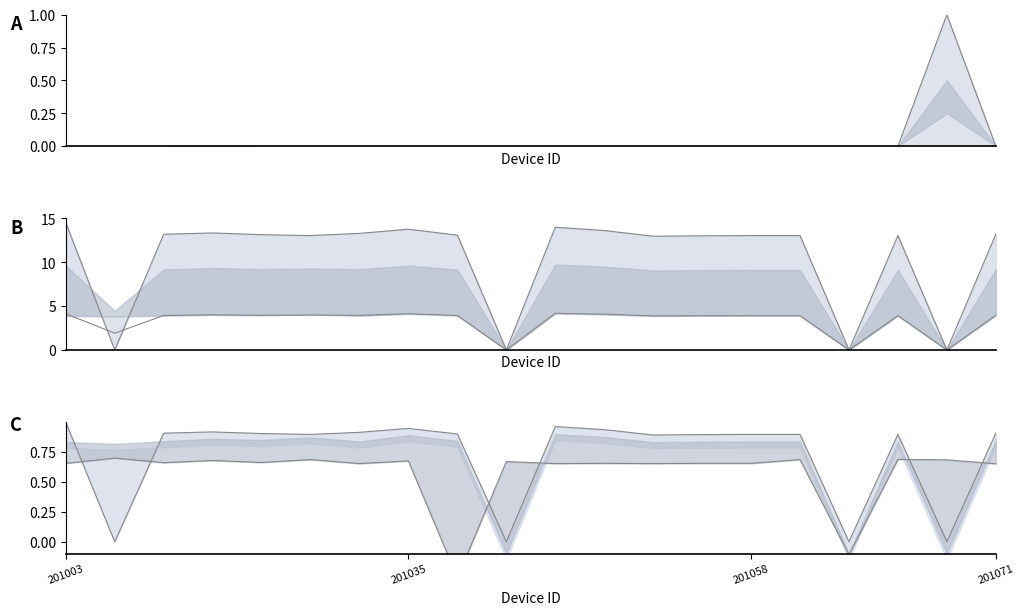

Is the value of upper at 201058 greater than the value of lower at 201035?

Yes